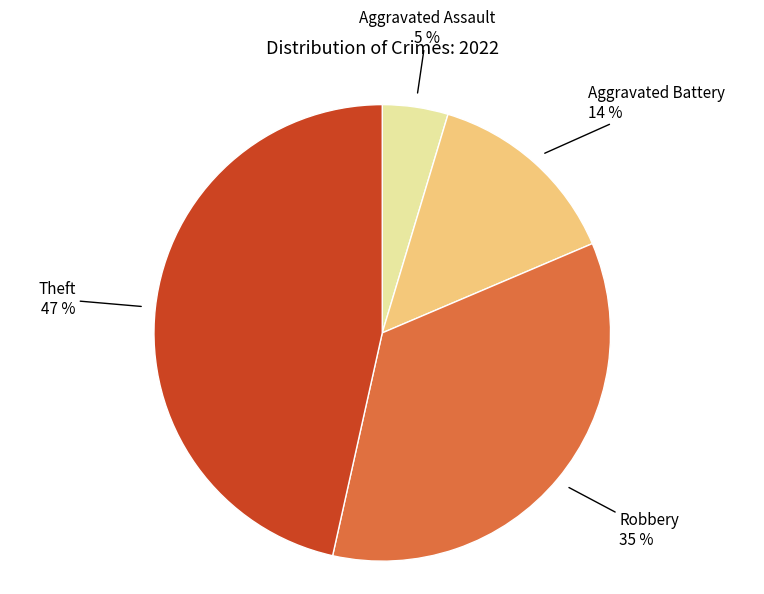

Is the sum of Aggravated Battery and Robbery greater than half?

No